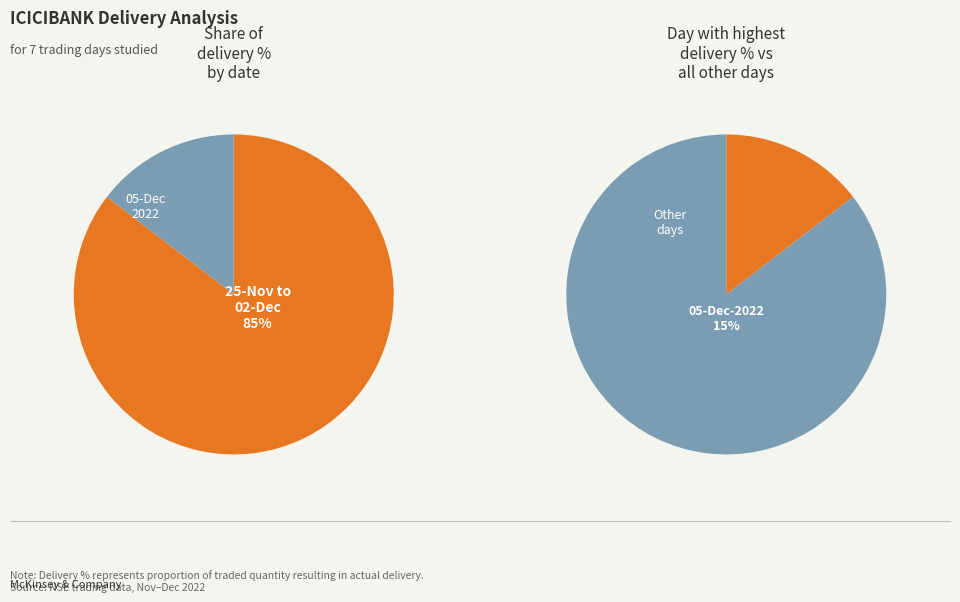

The 29-Nov-2022 slice represents 24% of the pie. True or false?

False